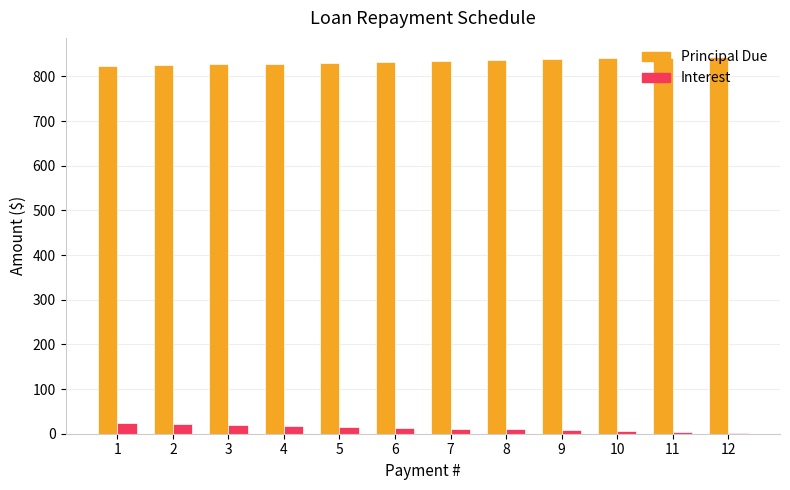

What is the approximate value of Principal Due at 10?

840.1